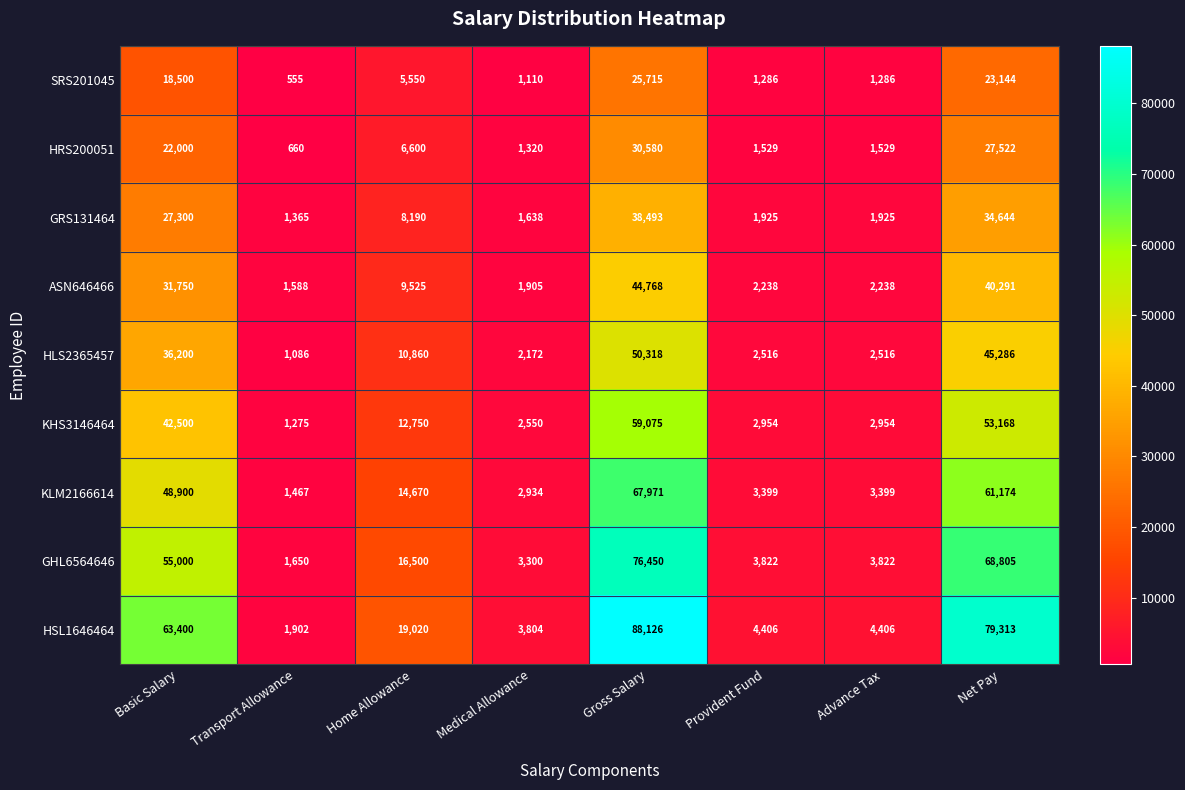

At which label is SRS201045 closest to 13135?

Basic Salary